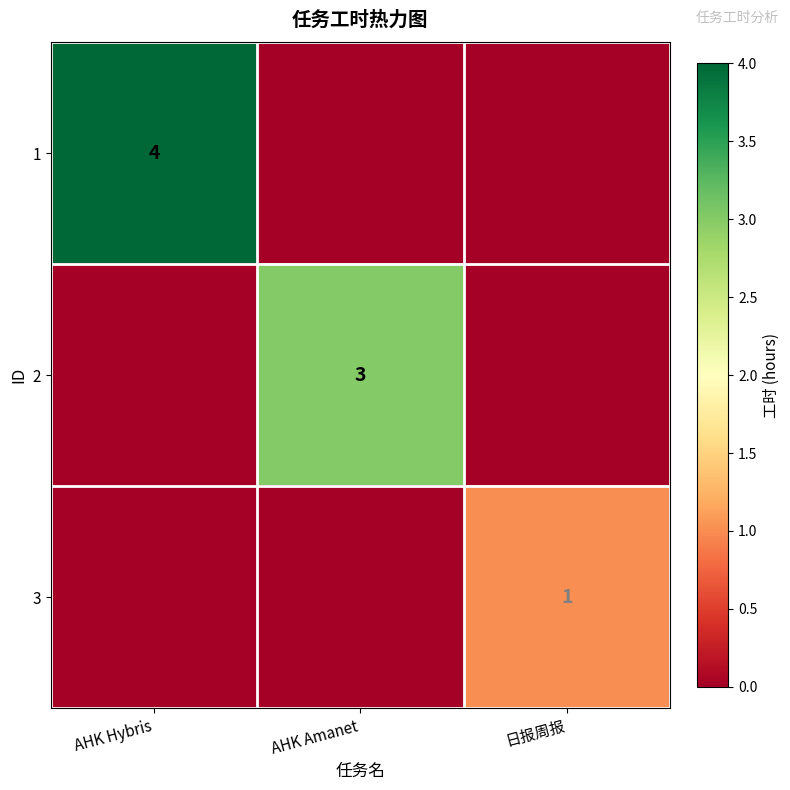

The value of 2 at AHK Amanet is 3. True or false?

True